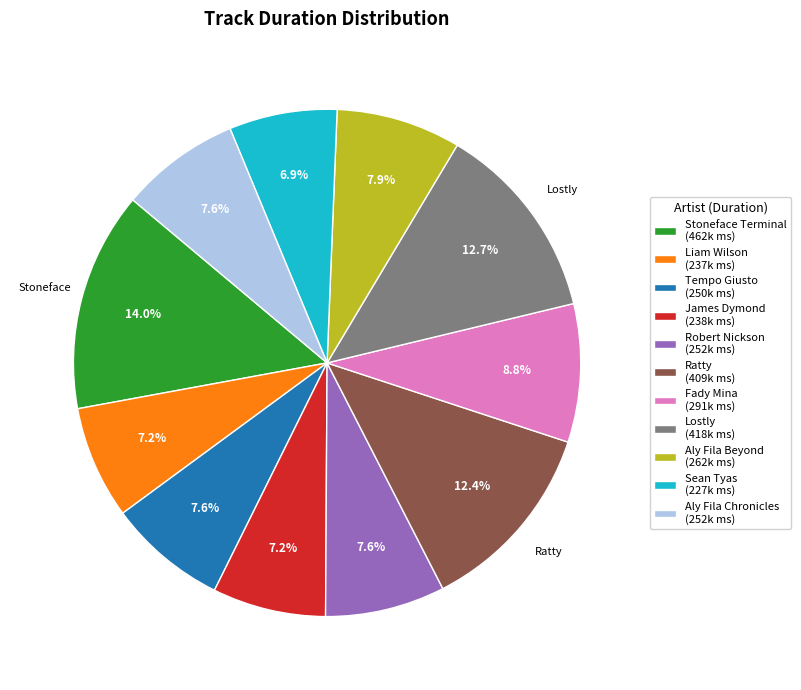

What is the ratio of the value at Tempo Giusto (250k ms) to the value at James Dymond (238k ms)?

1.1